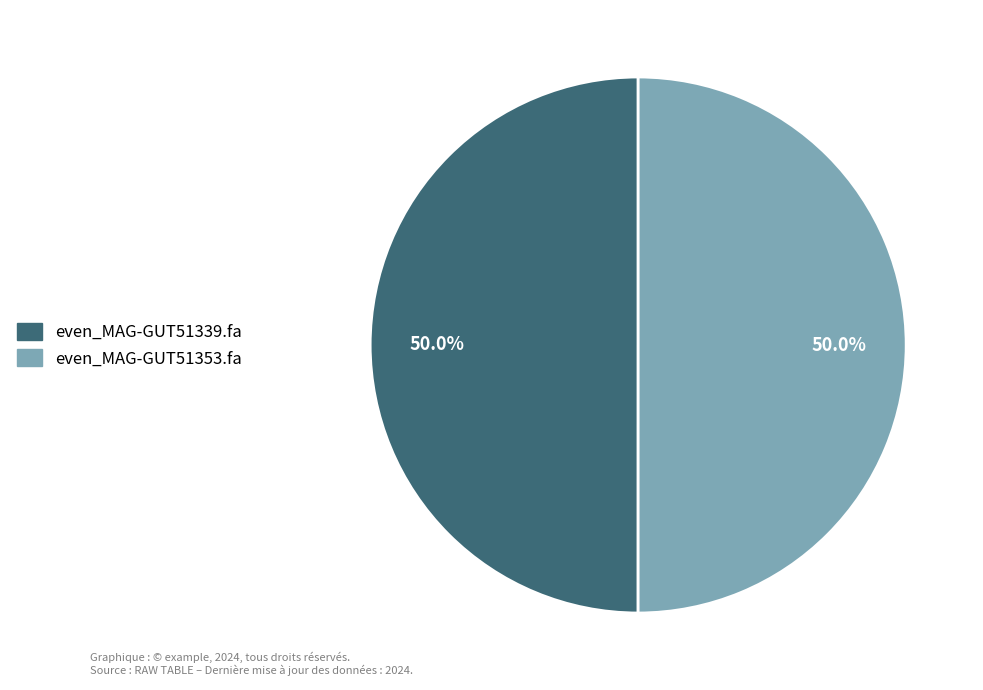

How many segments does this pie chart have?

2